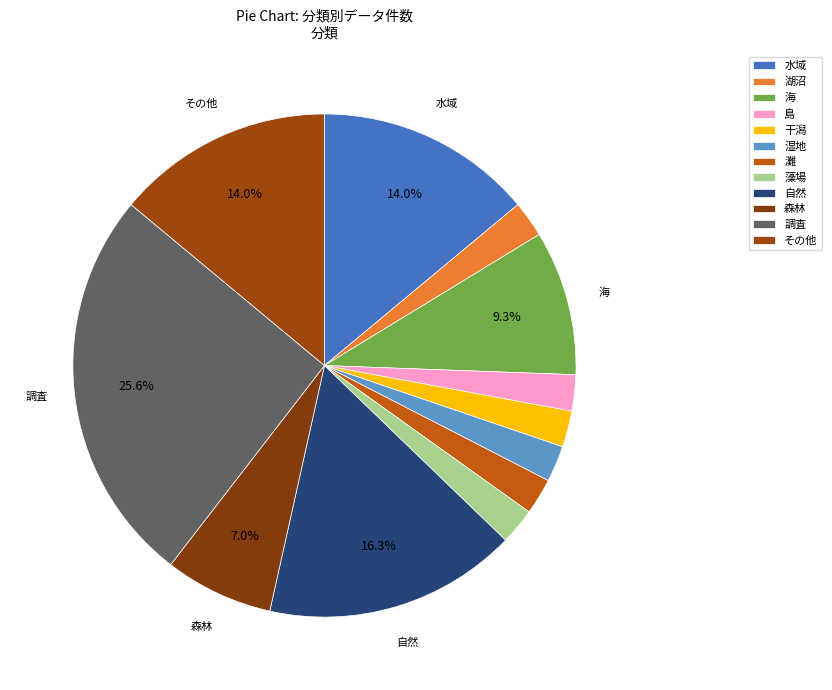

How many segments does this pie chart have?

12